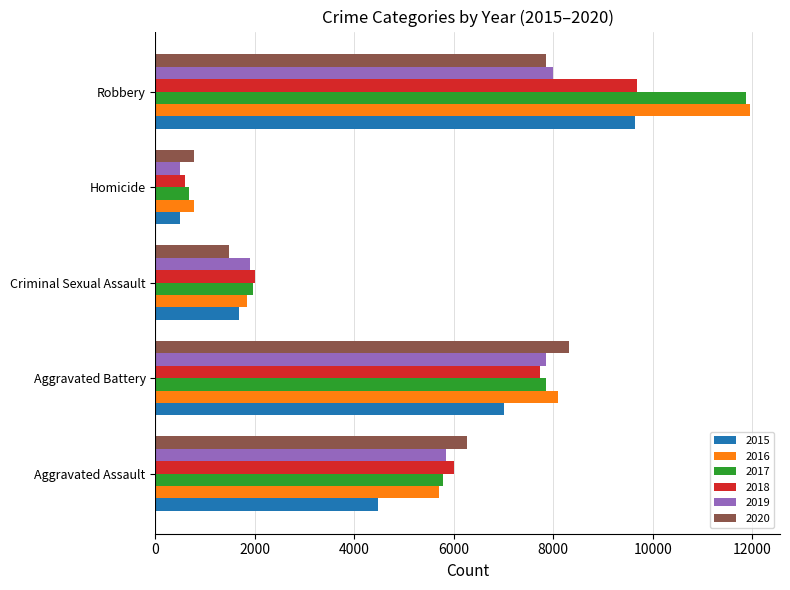

At which category is the sum across all series the highest?

Robbery